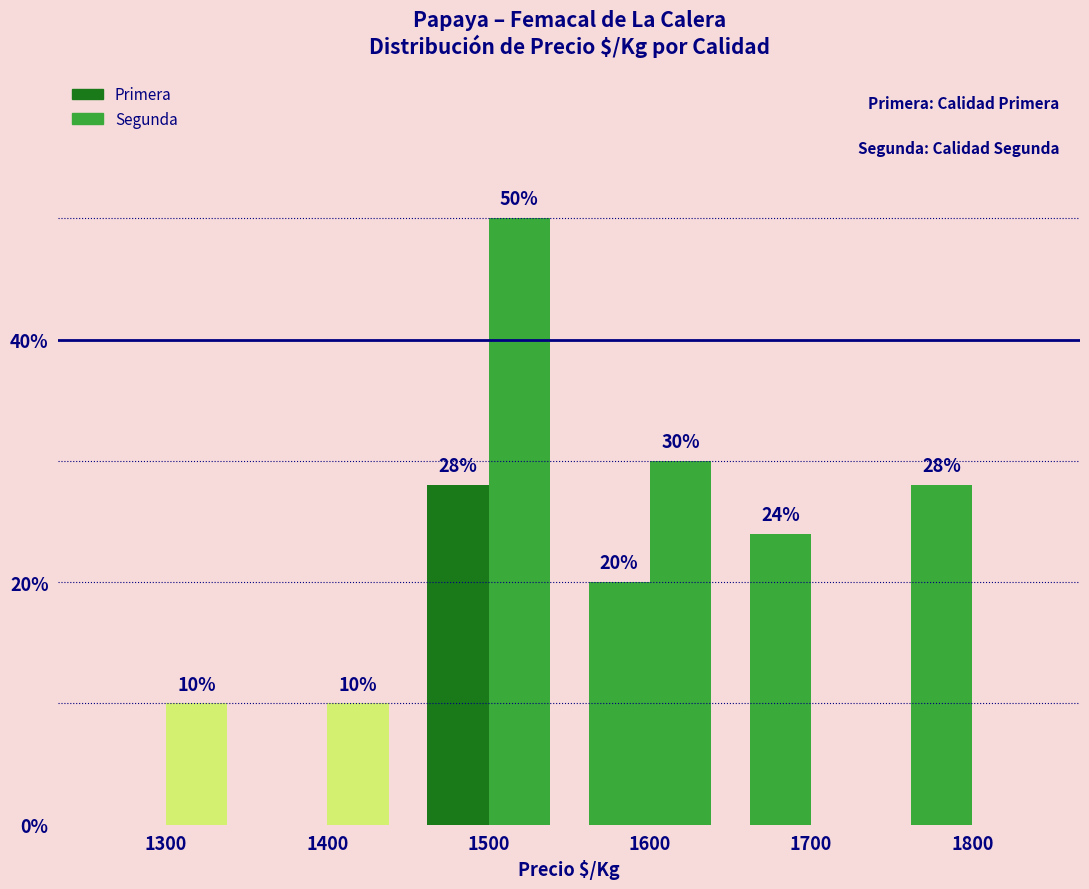

Reading right to left, what are all the values shown in this chart?

Primera: 1800=0.3	1700=0.2	1600=0.2	1500=0.3	1400=0.0	1300=0.0
Segunda: 1800=0.0	1700=0.0	1600=0.3	1500=0.5	1400=0.1	1300=0.1